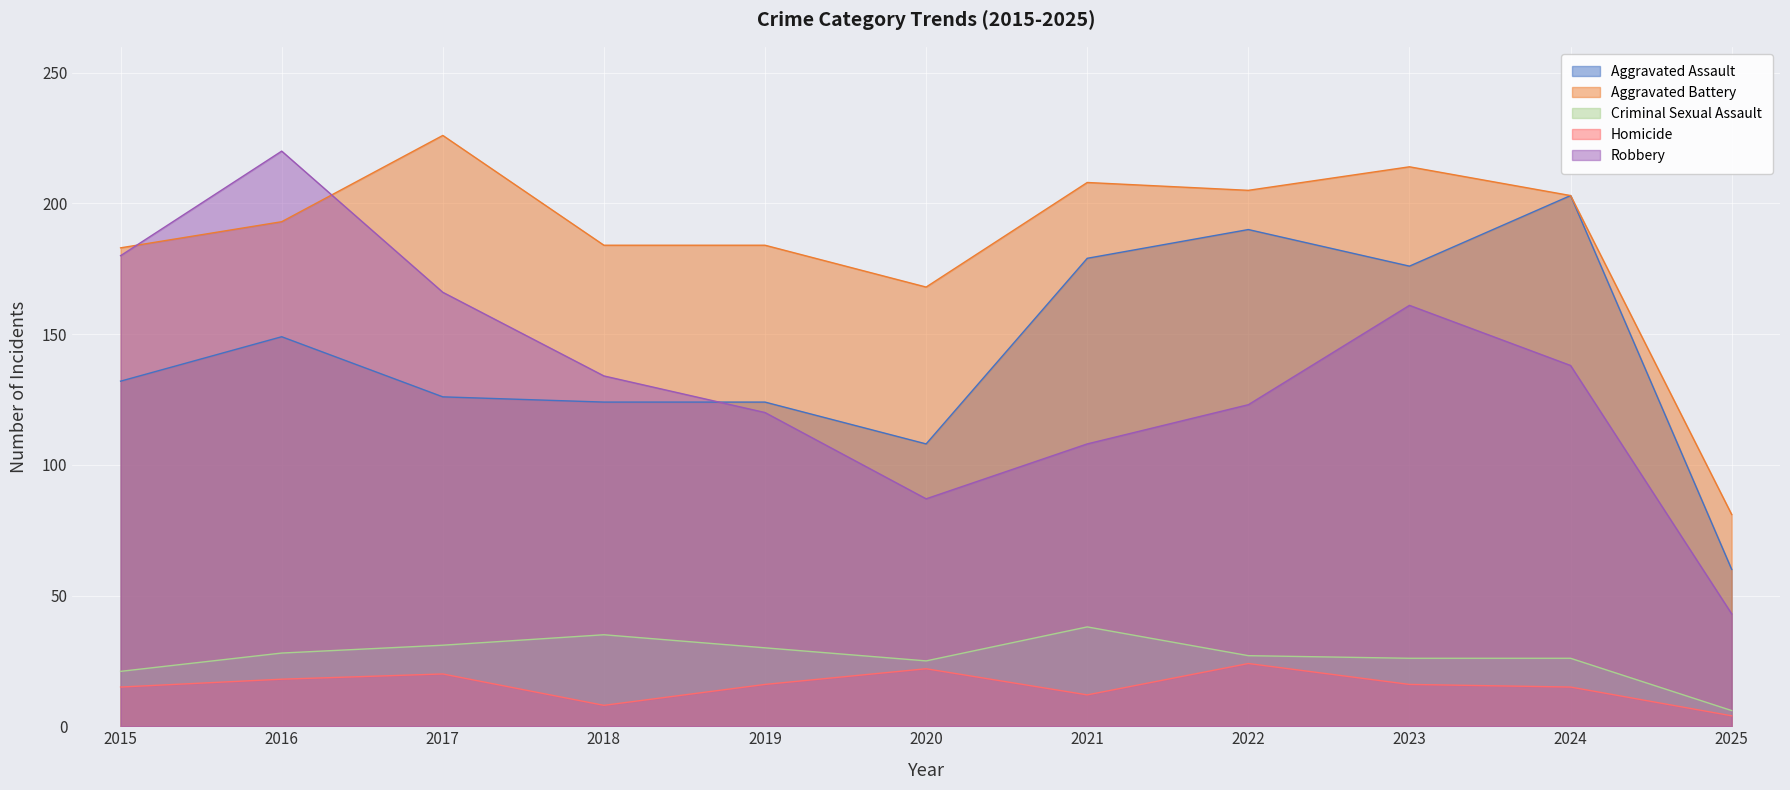

Reading left to right, what are all the values shown in this chart?

Aggravated Assault: 2015=132	2016=149	2017=126	2018=124	2019=124	2020=108	2021=179	2022=190	2023=176	2024=203	2025=60
Aggravated Battery: 2015=183	2016=193	2017=226	2018=184	2019=184	2020=168	2021=208	2022=205	2023=214	2024=203	2025=81
Criminal Sexual Assault: 2015=21	2016=28	2017=31	2018=35	2019=30	2020=25	2021=38	2022=27	2023=26	2024=26	2025=6
Homicide: 2015=15	2016=18	2017=20	2018=8	2019=16	2020=22	2021=12	2022=24	2023=16	2024=15	2025=4
Robbery: 2015=180	2016=220	2017=166	2018=134	2019=120	2020=87	2021=108	2022=123	2023=161	2024=138	2025=43